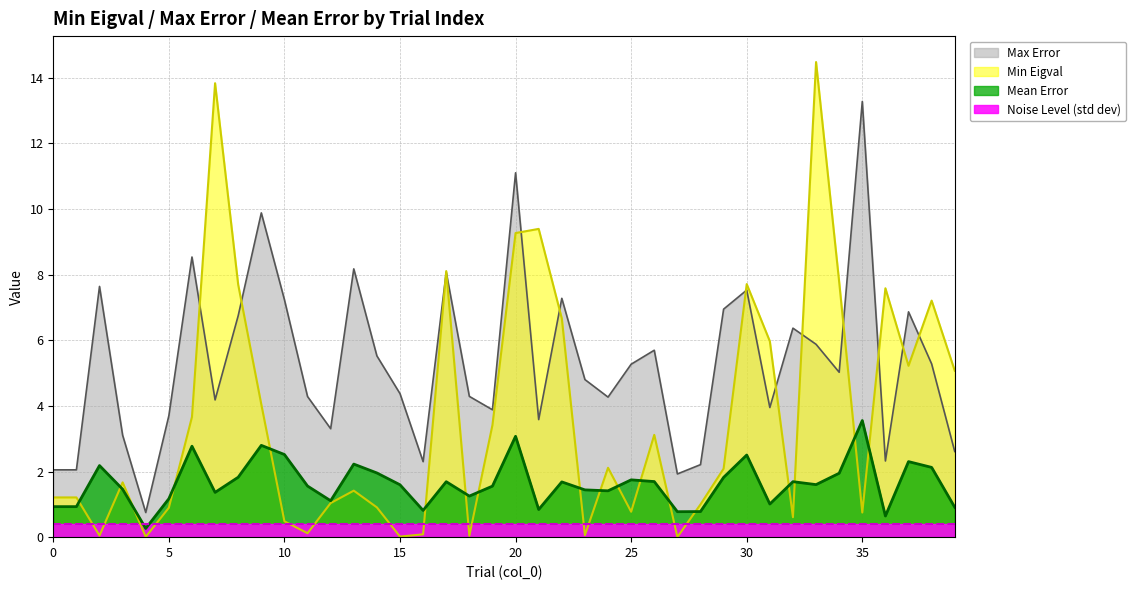

What is the sum of all Max Error values?

212.2